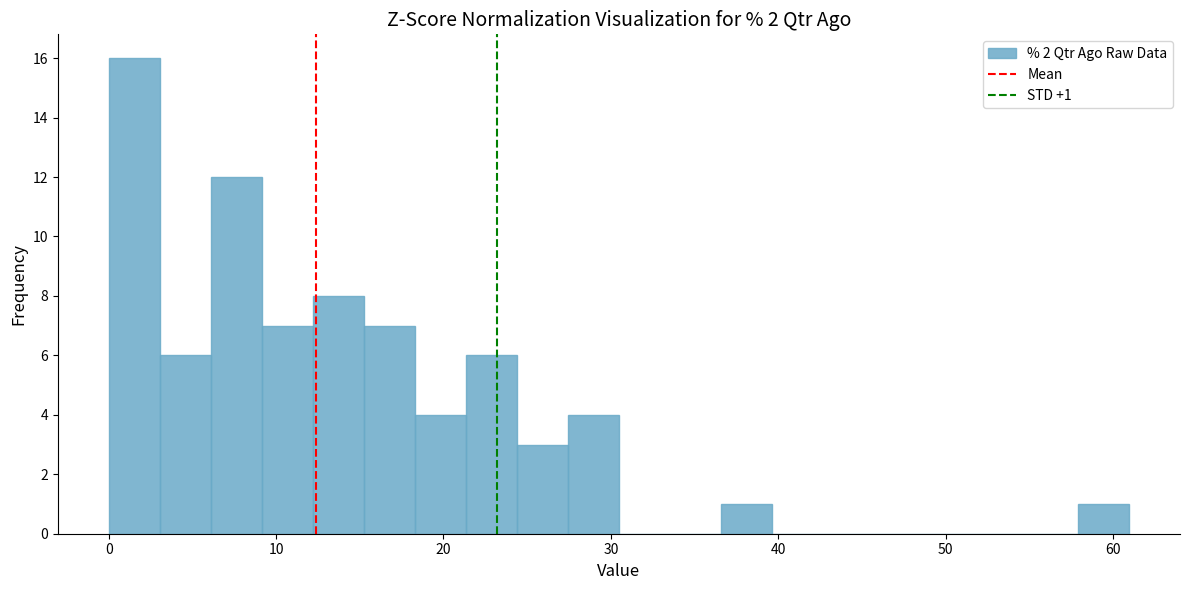

Read against the x-axis, roughly where is the centre of the tallest bar?

2